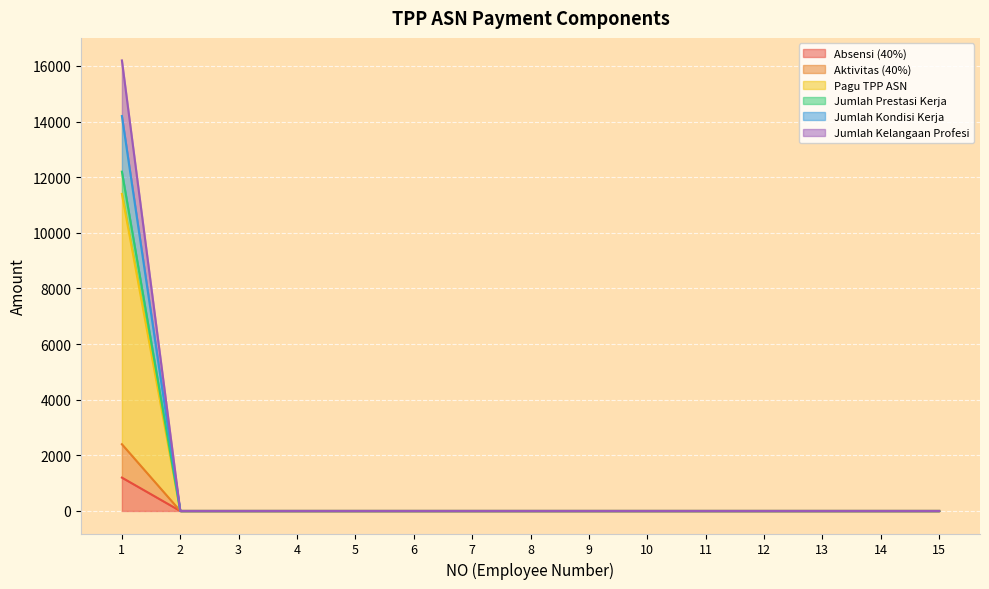

True or false: Aktivitas (40%) and Absensi (40%) intersect in this chart.

False